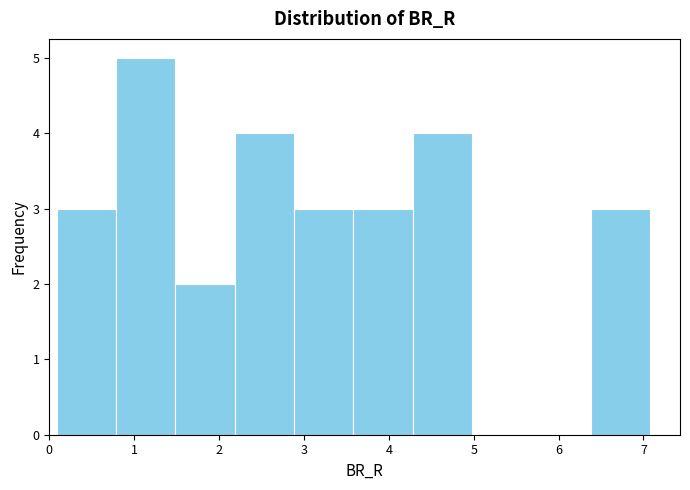

Reading left to right, transcribe this chart: for each bar, give the range it covers on the x-axis and its height. Neither the bar edges nor the heights are printed on the chart, so give them approximately, as read against the axes.

0.1 to 0.8: 3
0.8 to 1.5: 5
1.5 to 2.2: 2
2.2 to 2.9: 4
2.9 to 3.6: 3
3.6 to 4.3: 3
4.3 to 5.0: 4
5.0 to 5.7: 0
5.7 to 6.4: 0
6.4 to 7.1: 3